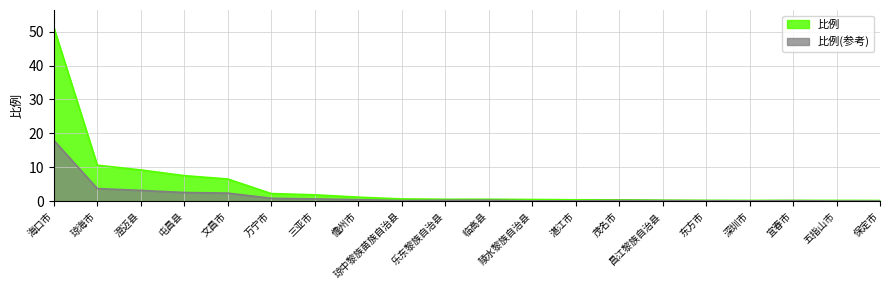

What is the sum of the values at 万宁市 and 茂名市?

2.6